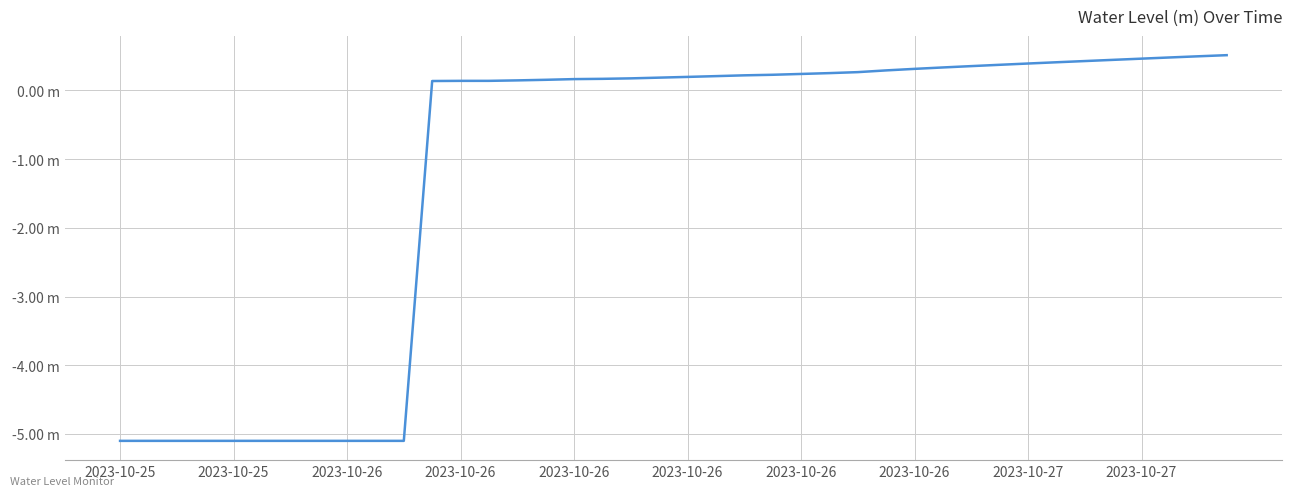

What is the greatest value displayed?

0.5